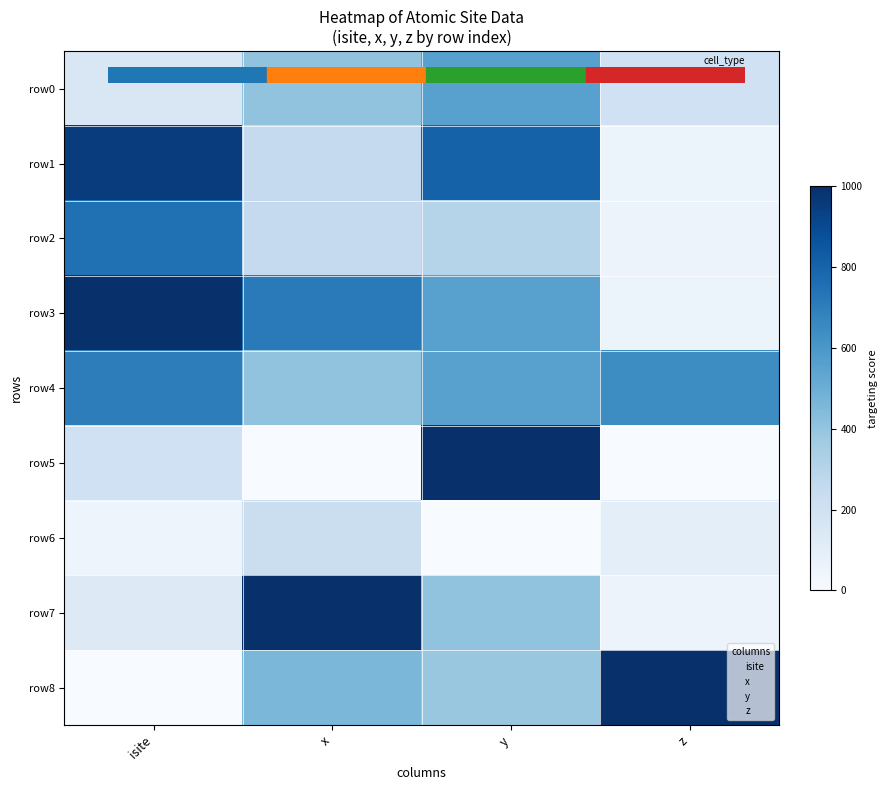

At which category is the sum across all series the highest?

y